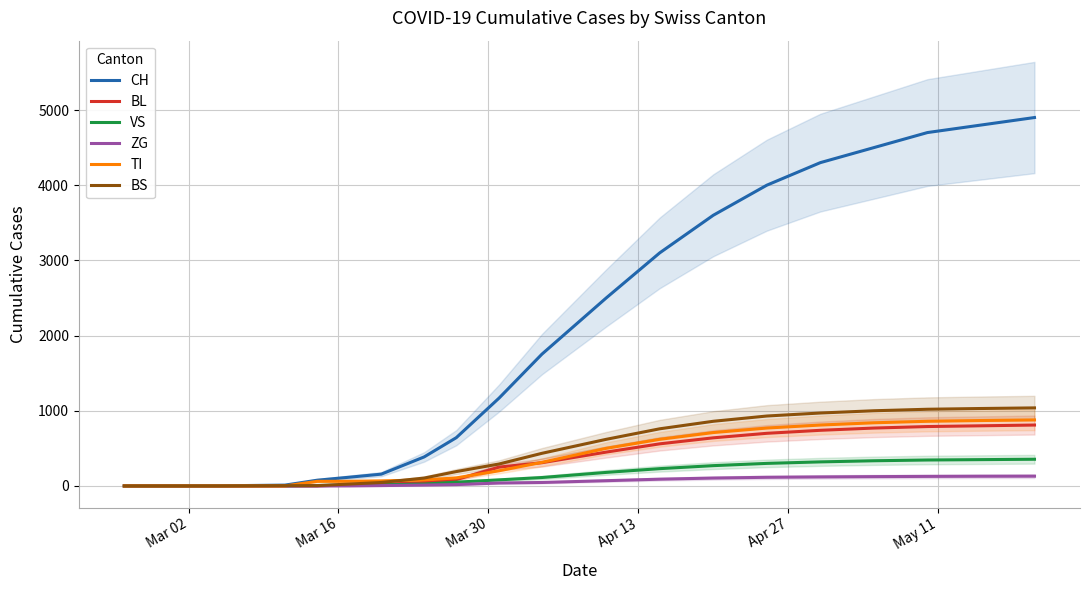

What is the maximum value for BS?

1038